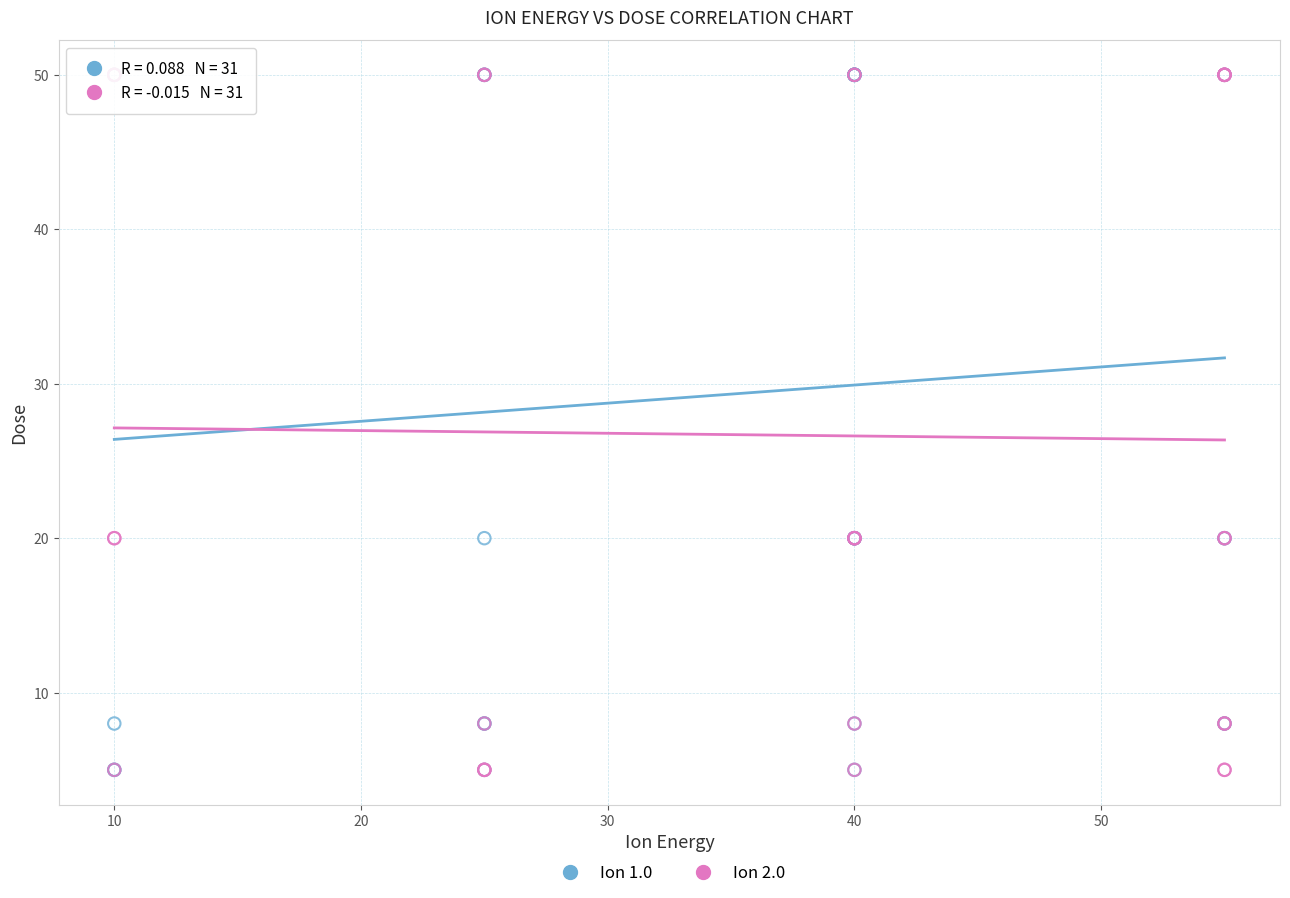

What are all the series names shown in the legend?

Ion 1.0, Ion 2.0